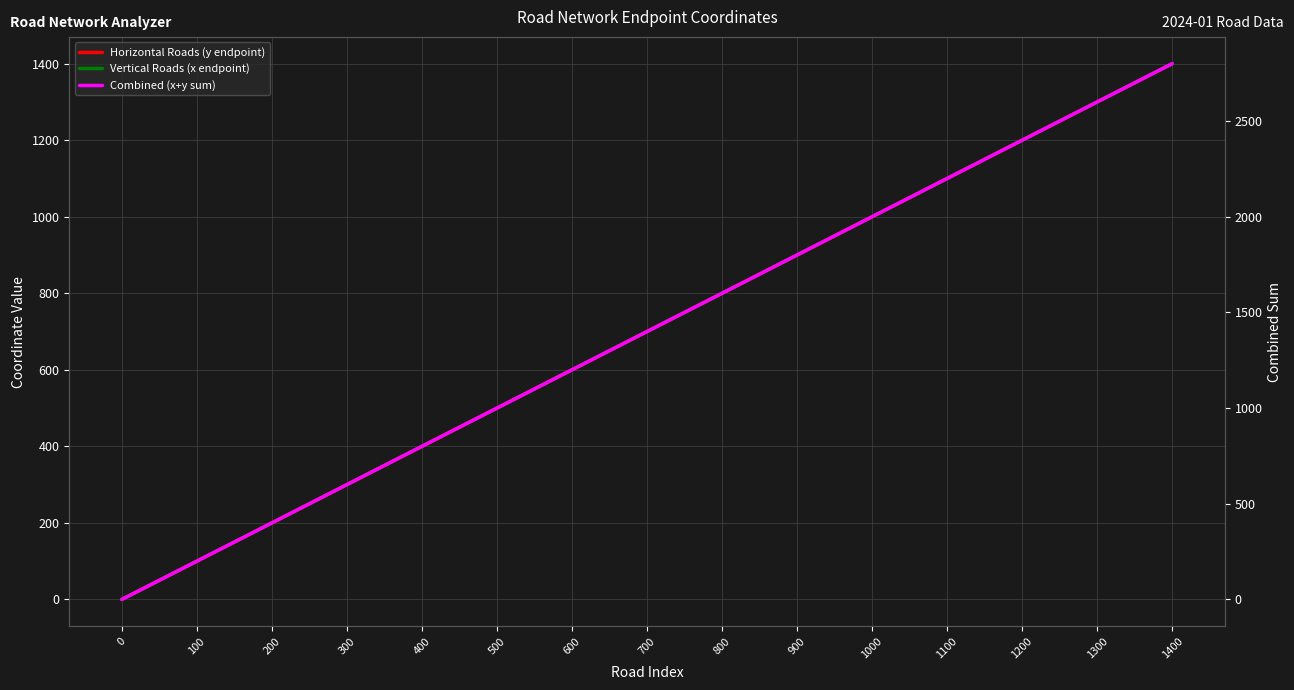

At 1100, list the series in order from largest to smallest.

Combined (x+y sum), Horizontal Roads (y endpoint), Vertical Roads (x endpoint)